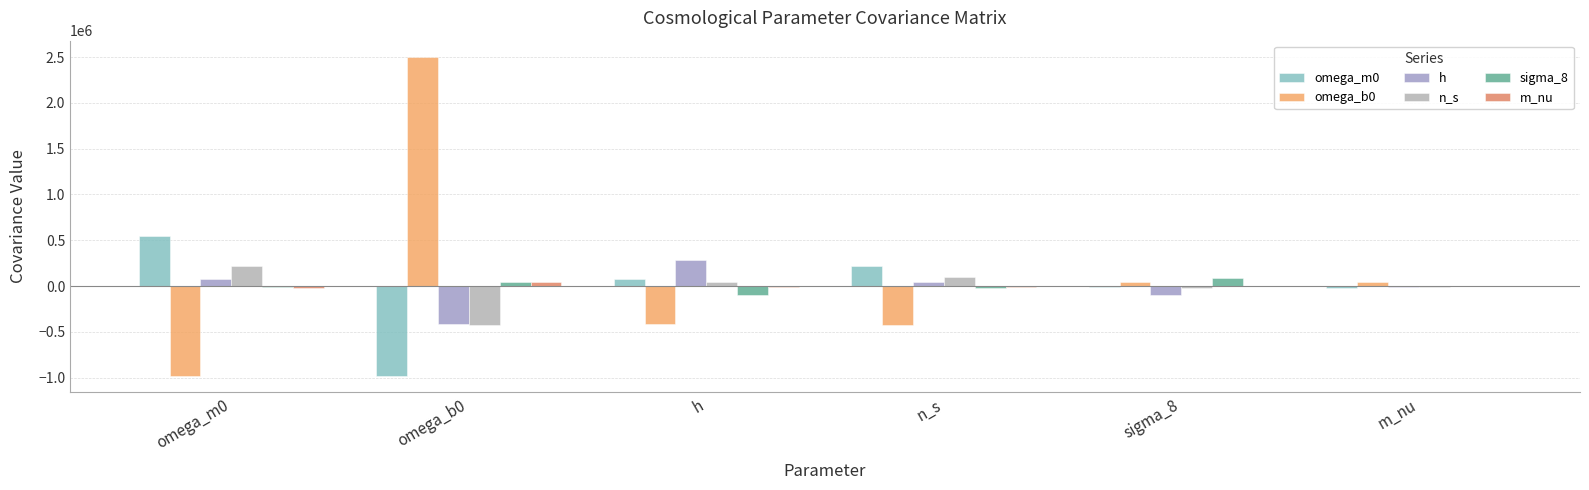

How many positive values does the omega_b0 series have?

3